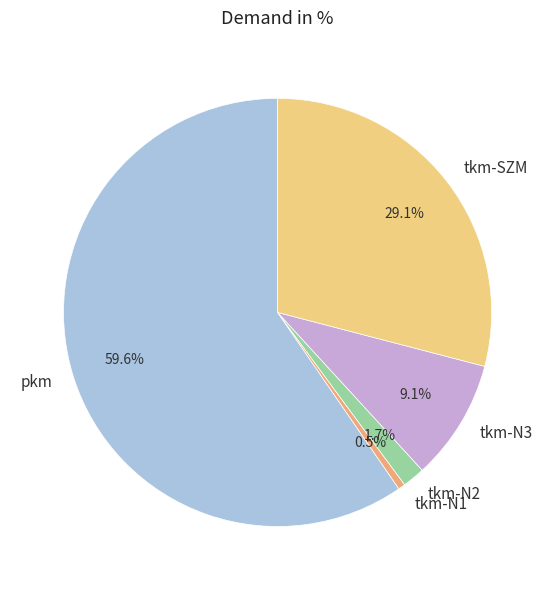

Does pkm account for over 50% of the chart?

Yes